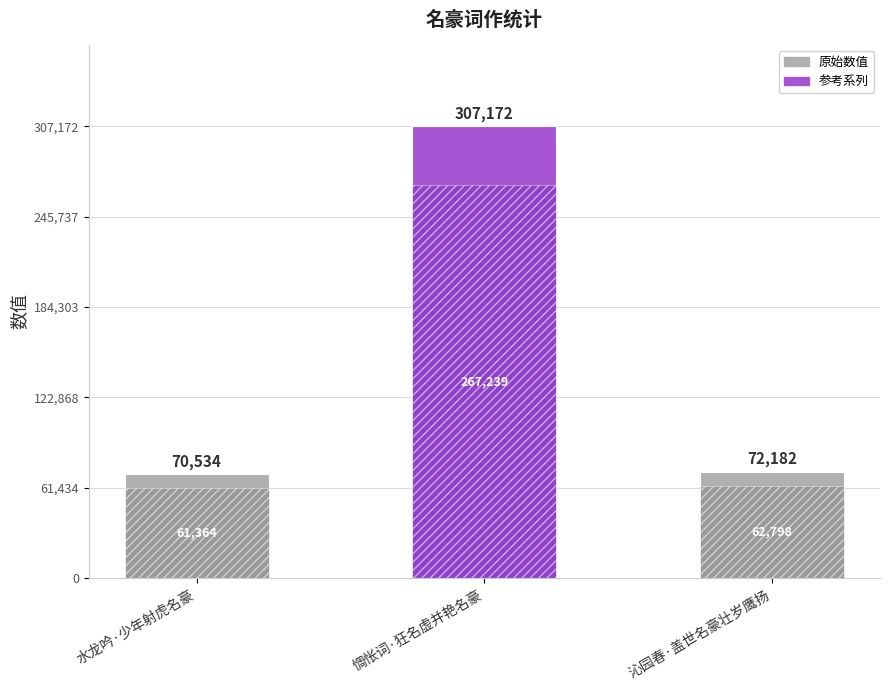

How many data points does each series have?

3